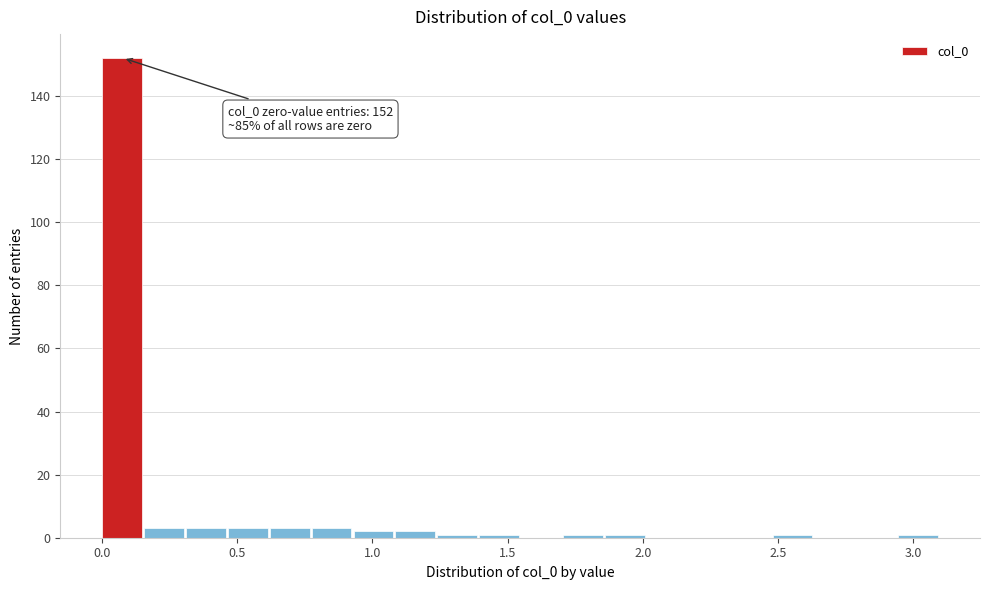

Read against the x-axis, roughly where is the centre of the tallest bar?

0.05